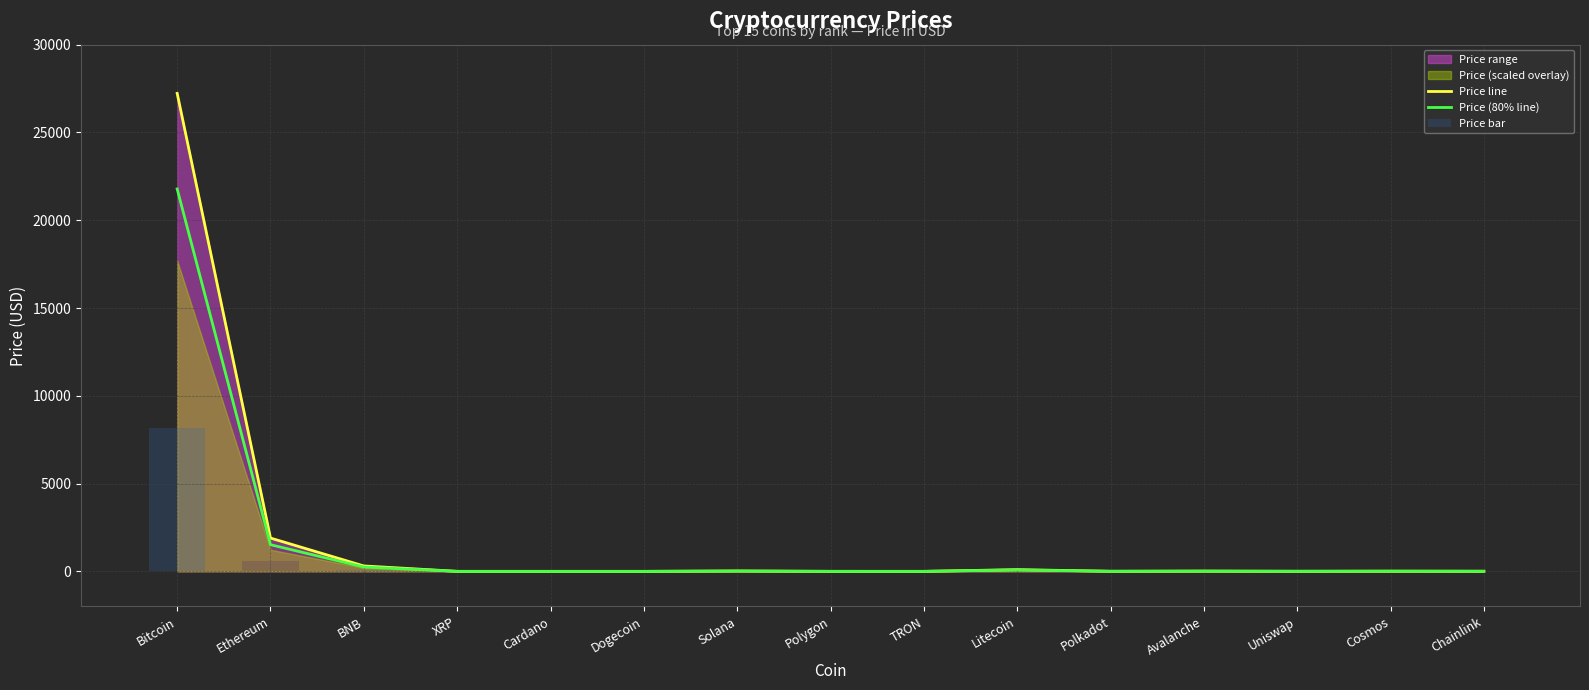

What is the difference between the Price line values at Chainlink and Bitcoin?

27221.3